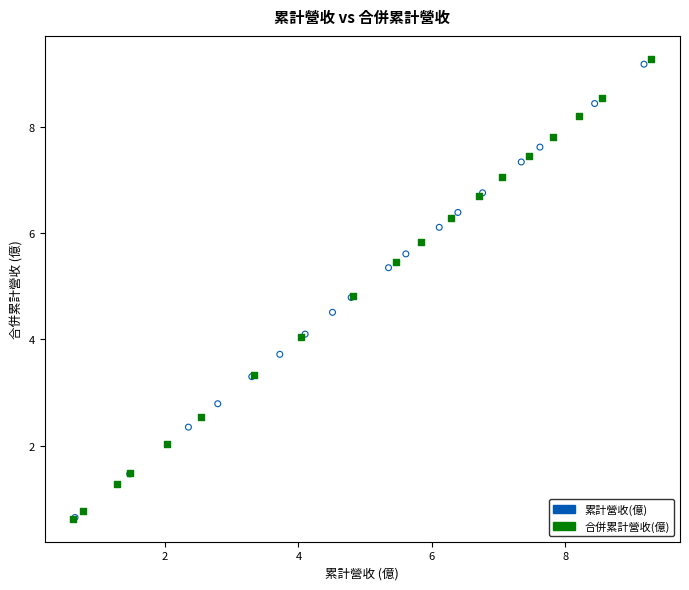

What are all the series names shown in the legend?

累計營收(億), 合併累計營收(億)